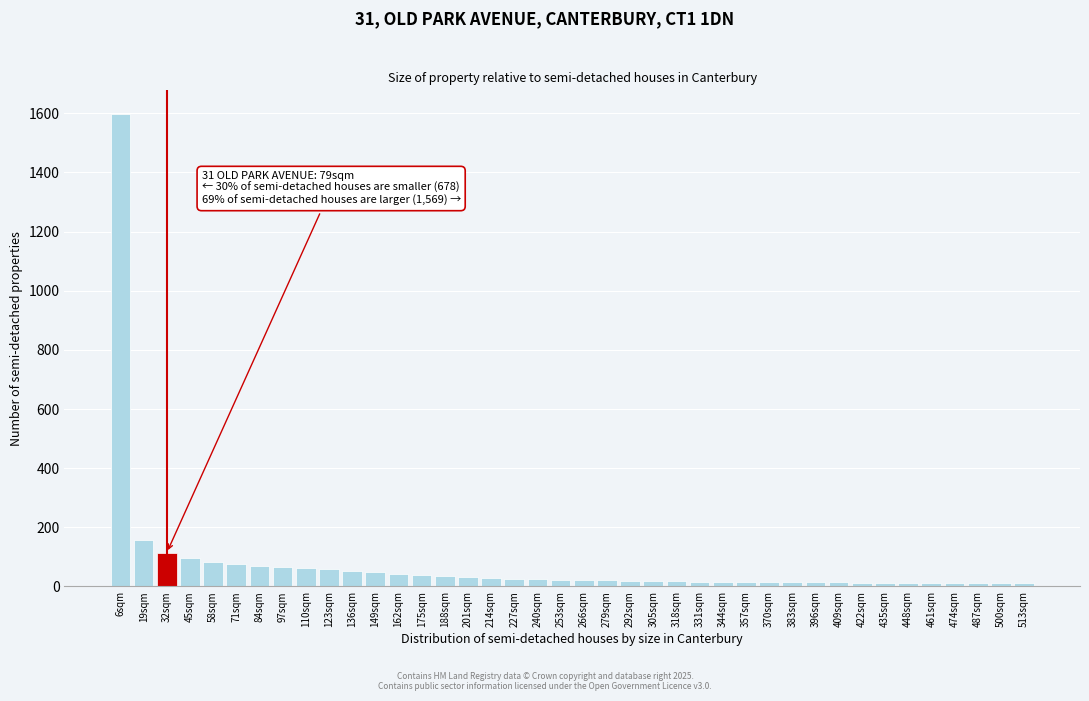

Which category has the highest value across all series?

6sqm